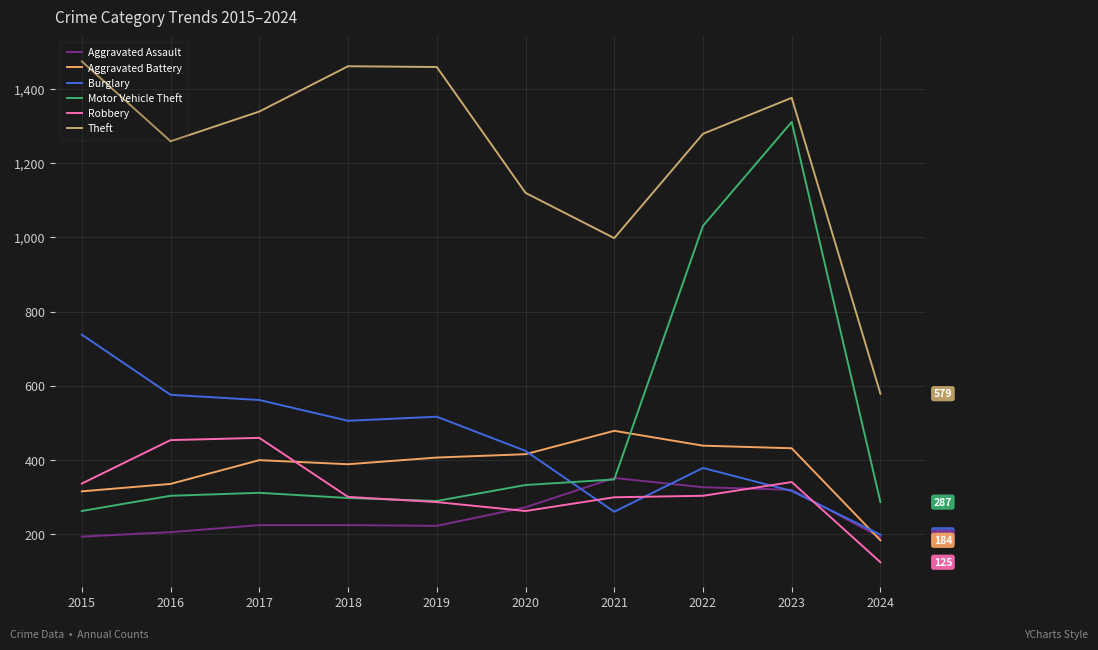

True or false: Motor Vehicle Theft and Theft intersect in this chart.

False